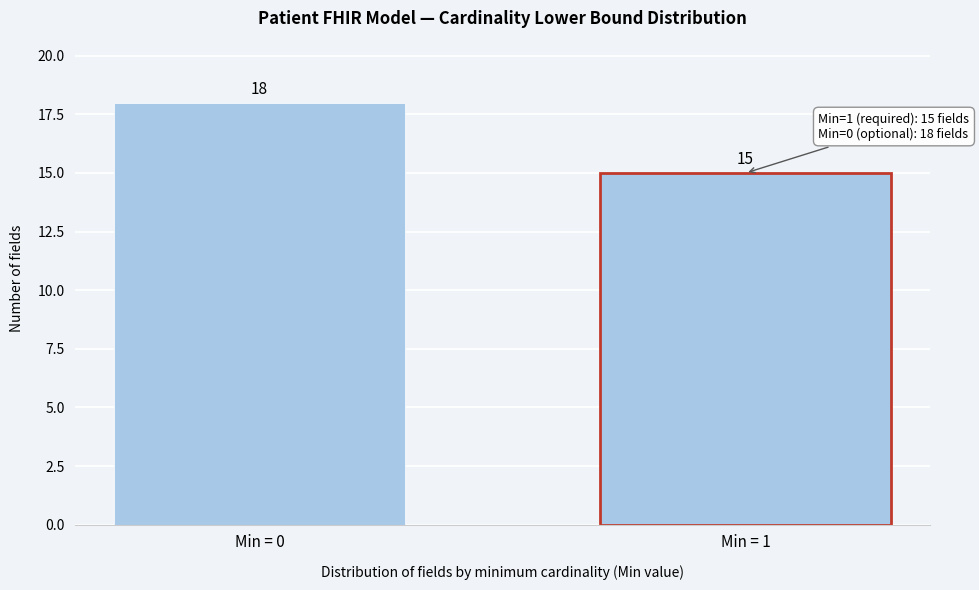

Reading right to left, extract all data points from this chart.

Min = 1=15	Min = 0=18